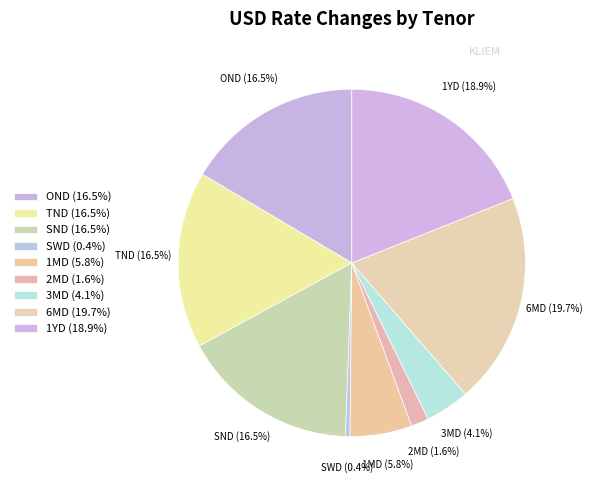

How many slices are in this pie chart?

9